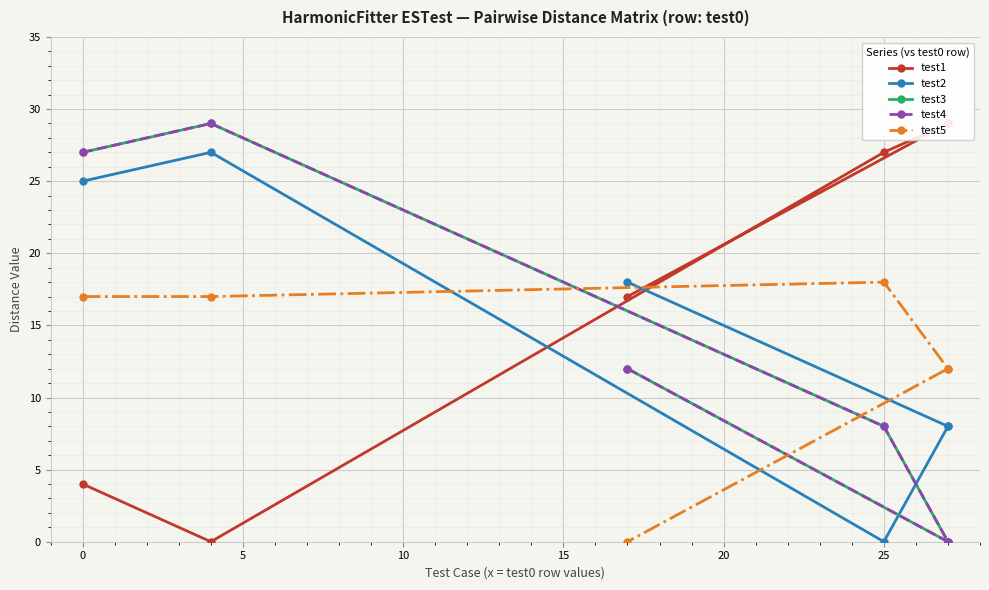

True or false: test3 has more than 2 interior local peaks.

False